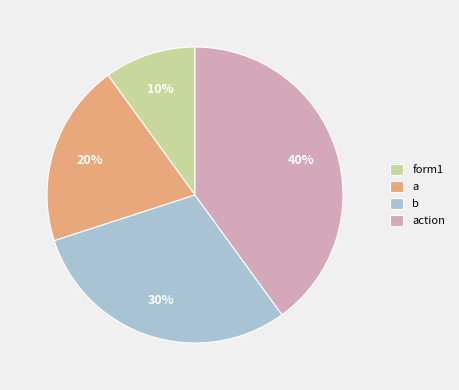

True or false: b accounts for 30% of the total.

True